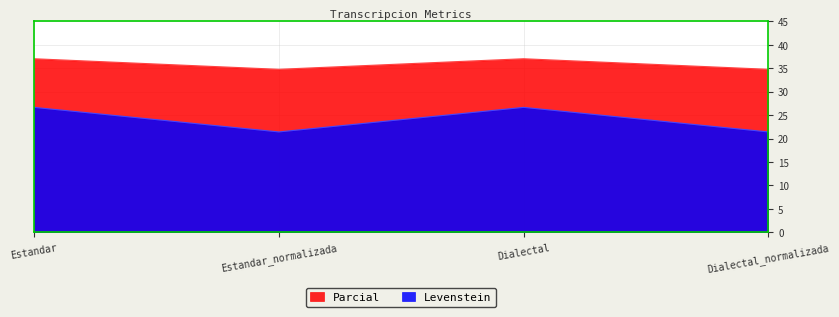

Rank the series by their maximum value, from lowest to highest.

Levenstein, Parcial